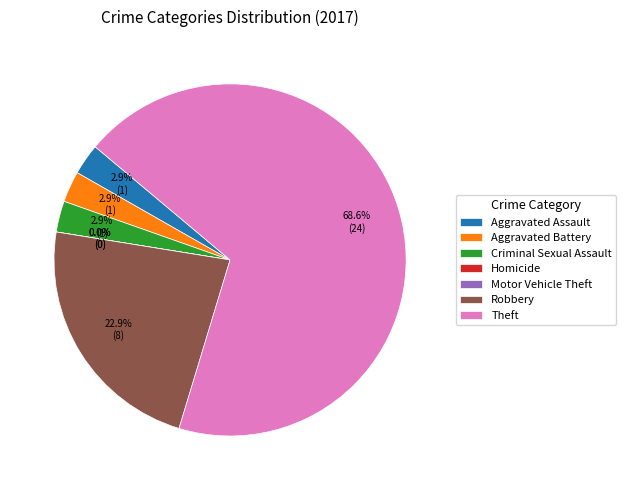

Does Aggravated Assault account for over 50% of the chart?

No